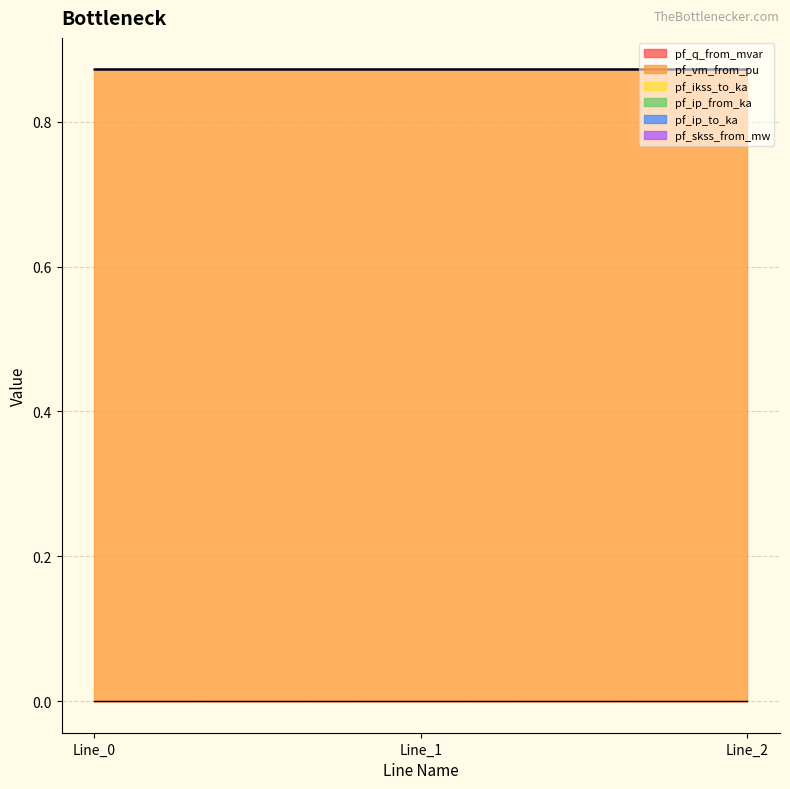

Count the number of categories in the chart.

3